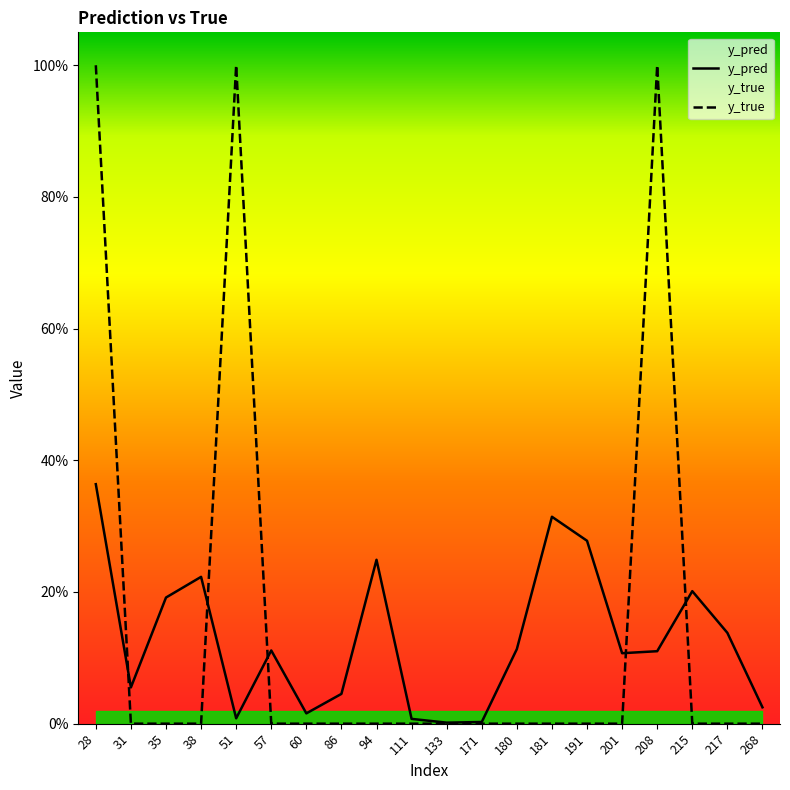

What is the average value of the y_true series?

0.1